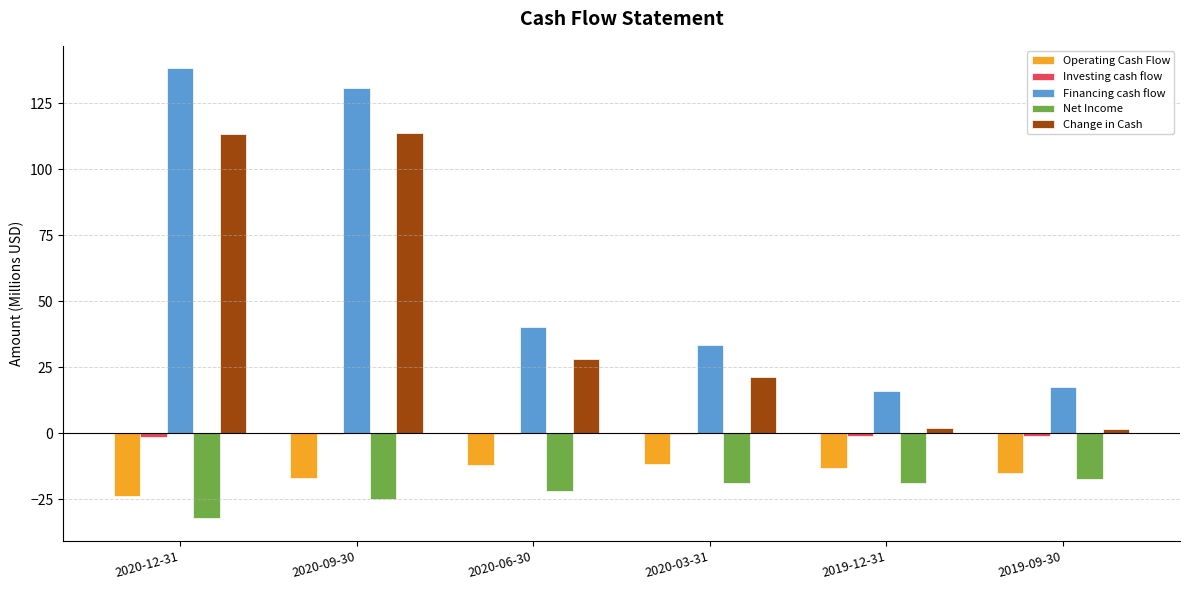

What is the sum of all Net Income values?

-133.3